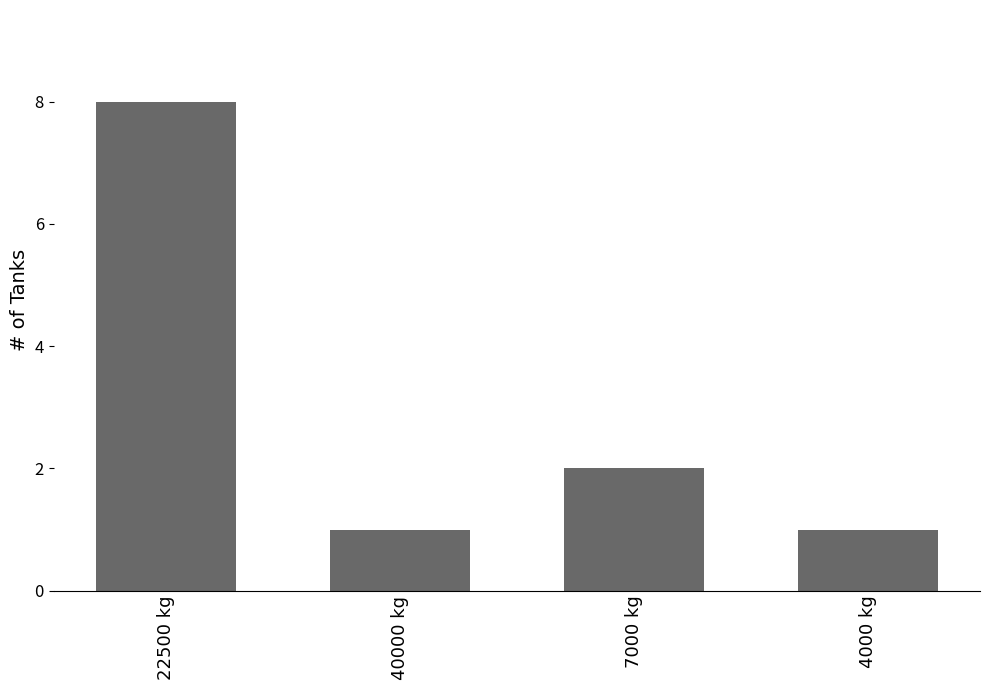

Reading left to right, what are all the values shown in this chart?

8	1	2	1